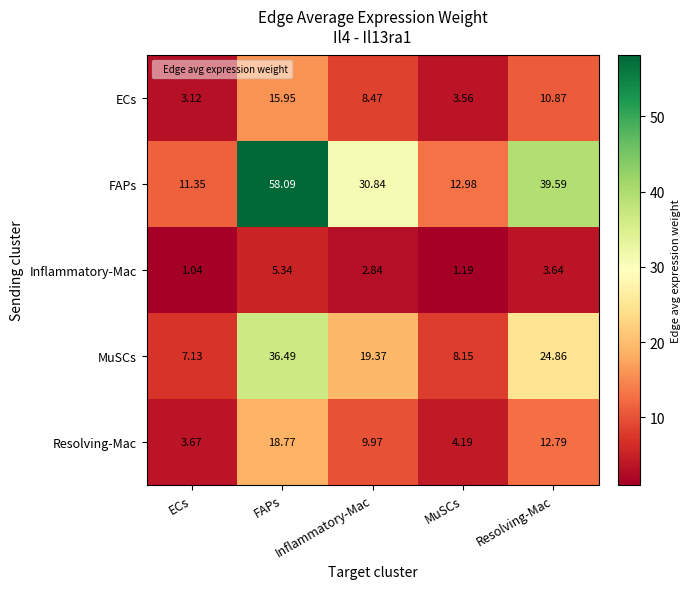

What is the total value across all series at MuSCs?

30.1